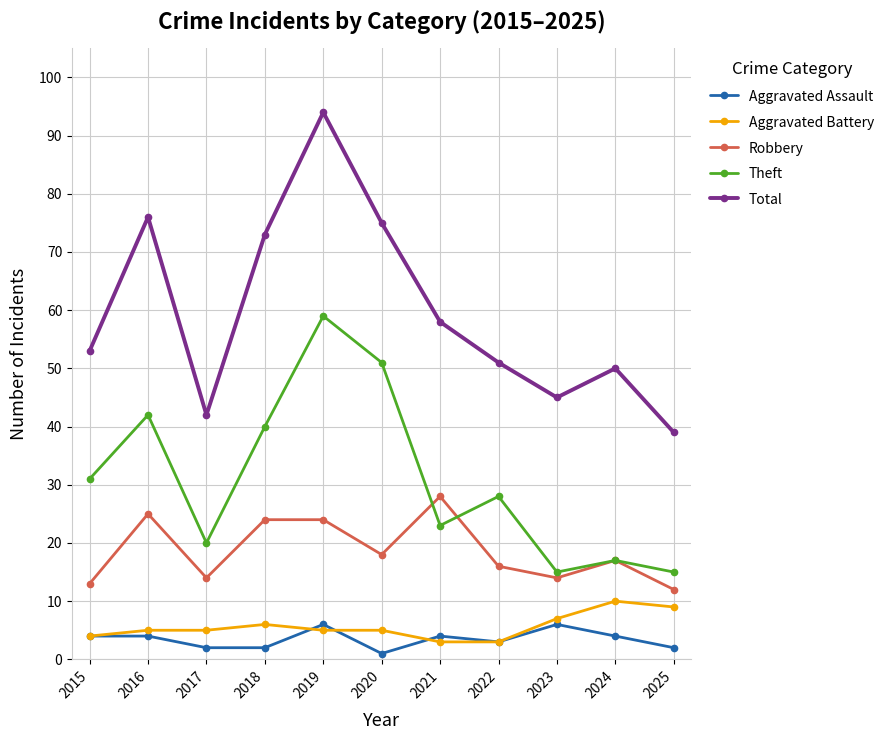

What is the total value across all series at 2016?

152